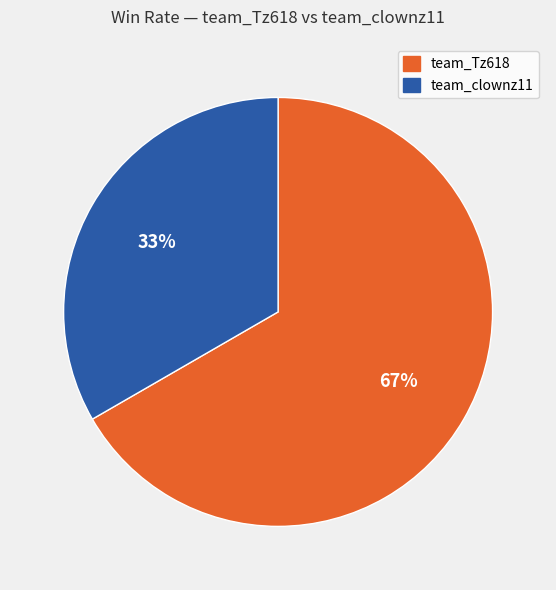

Which slice is the smallest?

team_clownz11